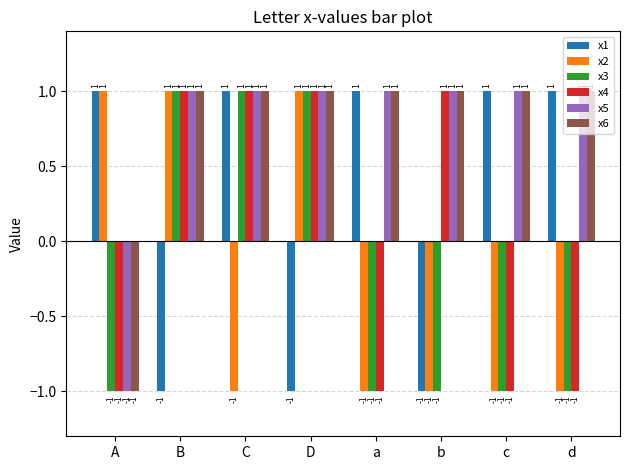

Count the x2 values in the range -1 to 1.

8